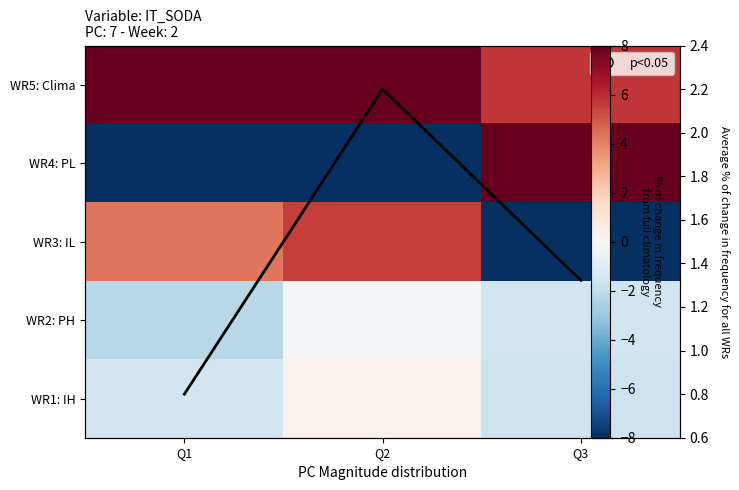

What is the sum of the WR3: IL values at Q2 and Q3?

-2.5